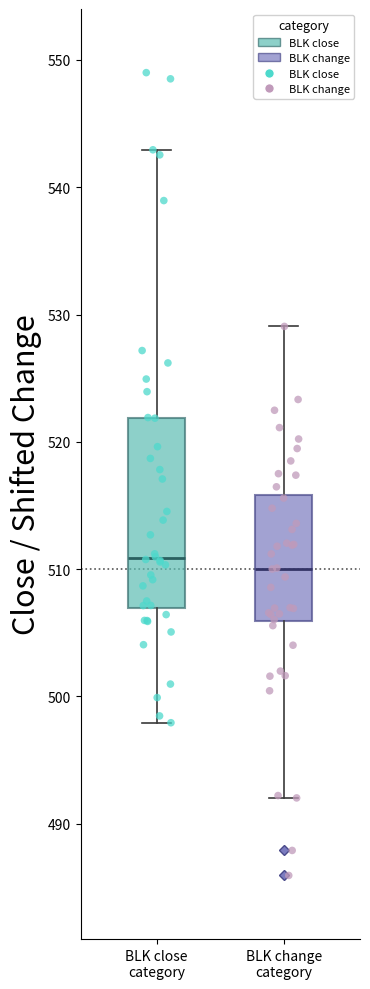

Reading left to right, read every box against the y-axis: the position of its median line, the range the box covers, and the ends of its whiskers. The values are not printed on the chart, so give them approximately, as read against the axis.

BLK close category: median 511, box 507 to 522, whiskers 498 to 543
BLK change category: median 510, box 506 to 516, whiskers 492 to 529